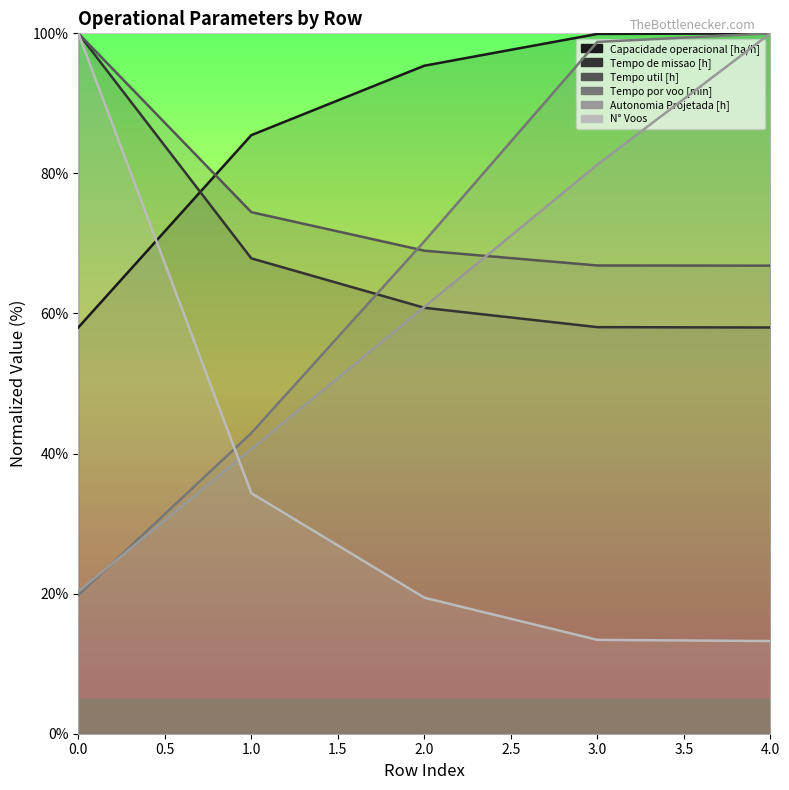

Which series ends up on top after the final intersection of Tempo por voo [min] and Autonomia Projetada [h]?

Tempo por voo [min]